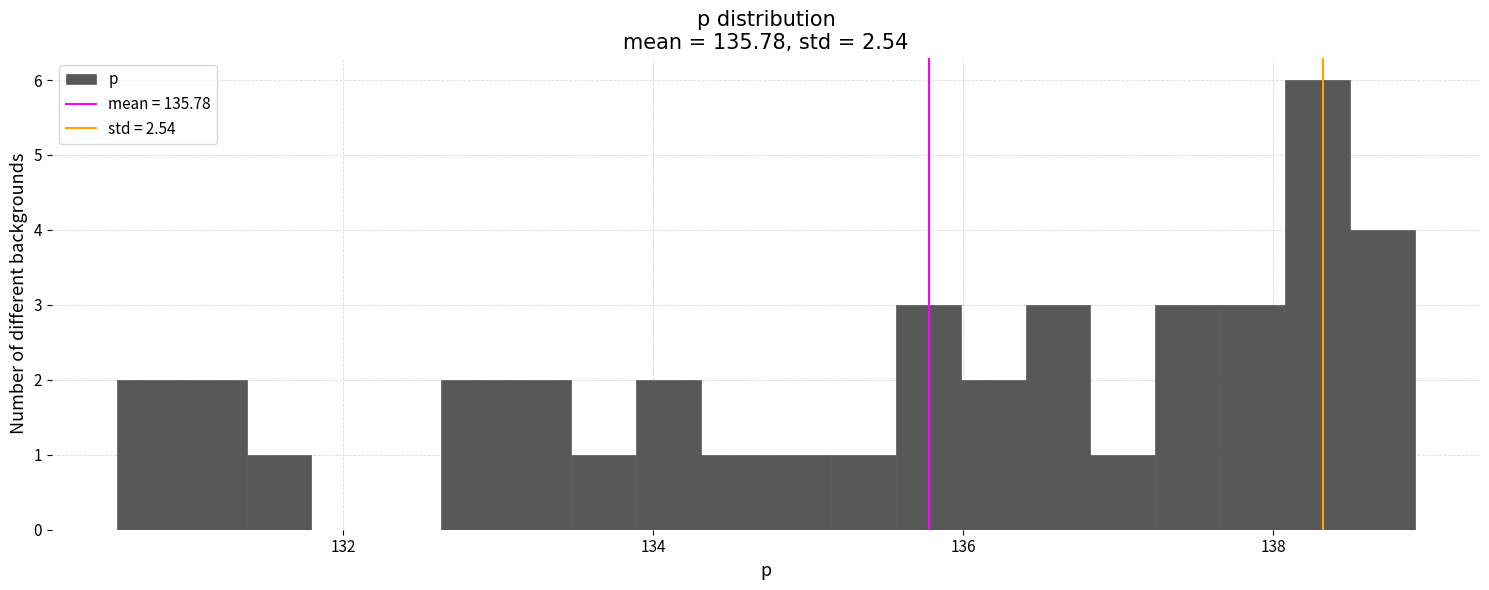

Read against the x-axis, roughly where is the centre of the tallest bar?

138.2